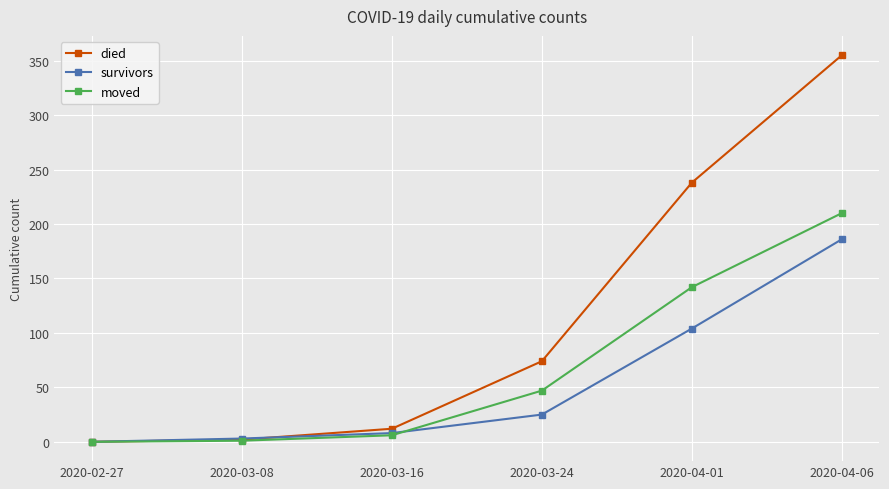

What are all the series names shown in the legend?

died, survivors, moved